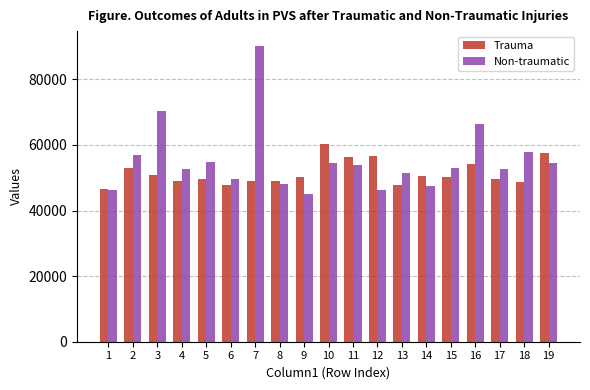

Which series has the largest total across all categories?

Non-traumatic